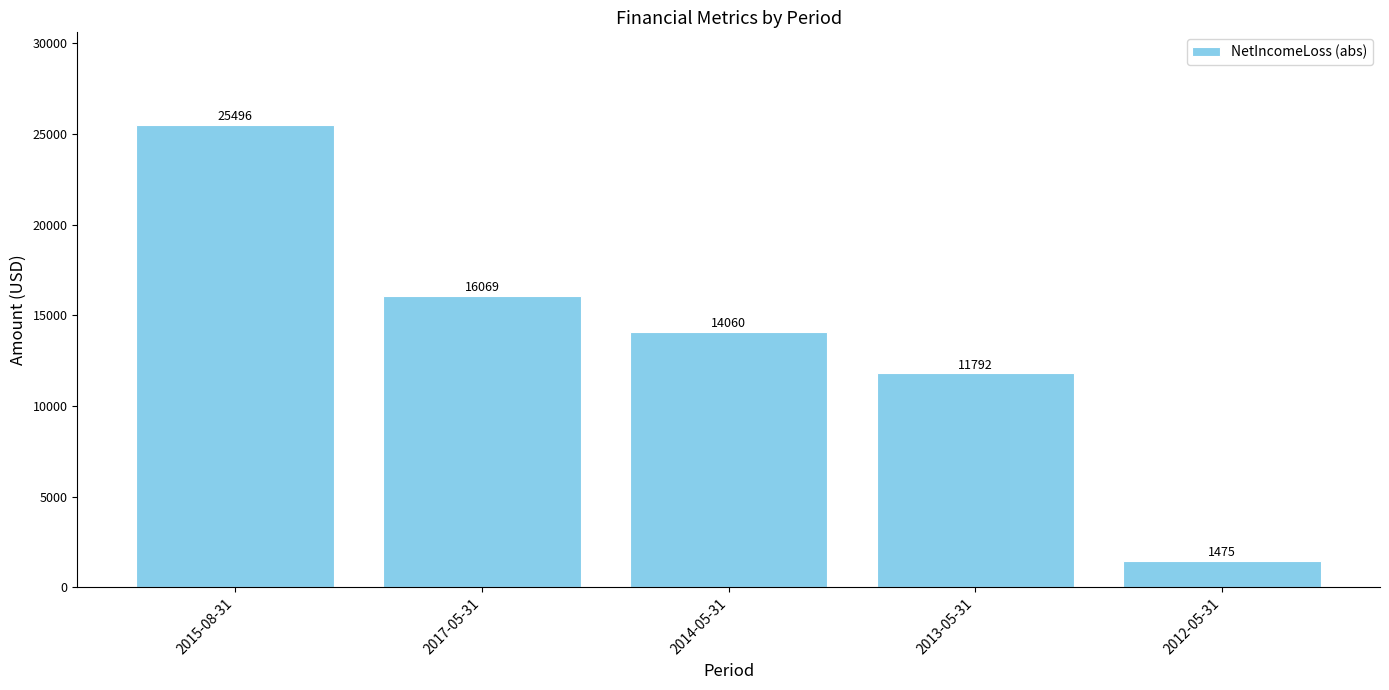

Which label corresponds to the largest value in the chart?

2015-08-31